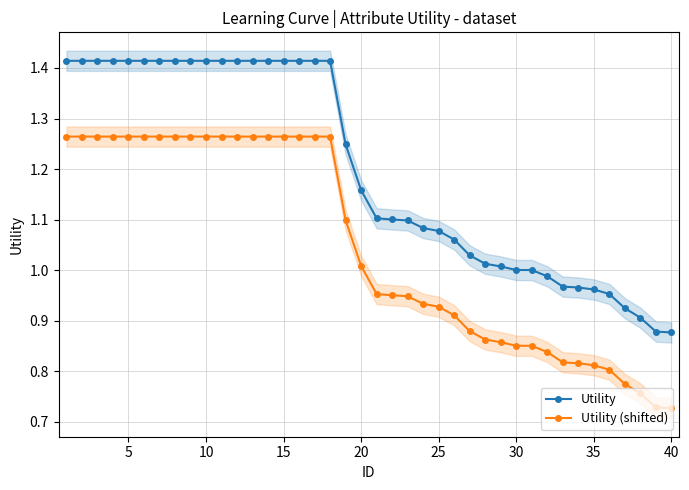

Rank the series by their average value, from highest to lowest.

Utility, Utility (shifted)